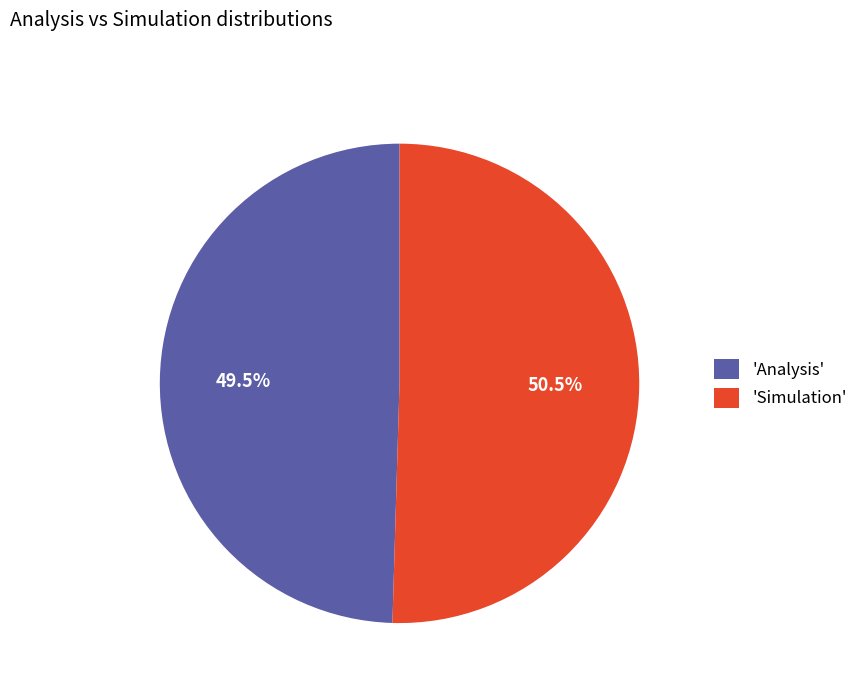

Rank the categories by value from highest to lowest.

'Simulation', 'Analysis'